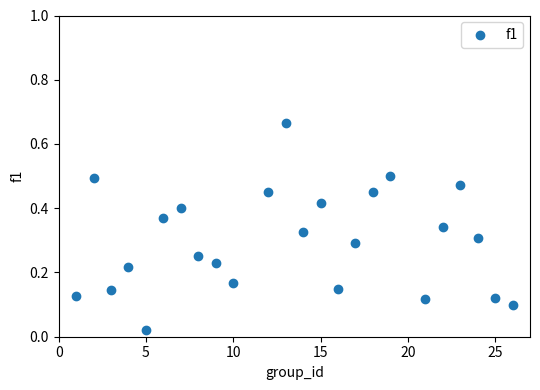

What is the range of Y values (max minus min)?

0.6